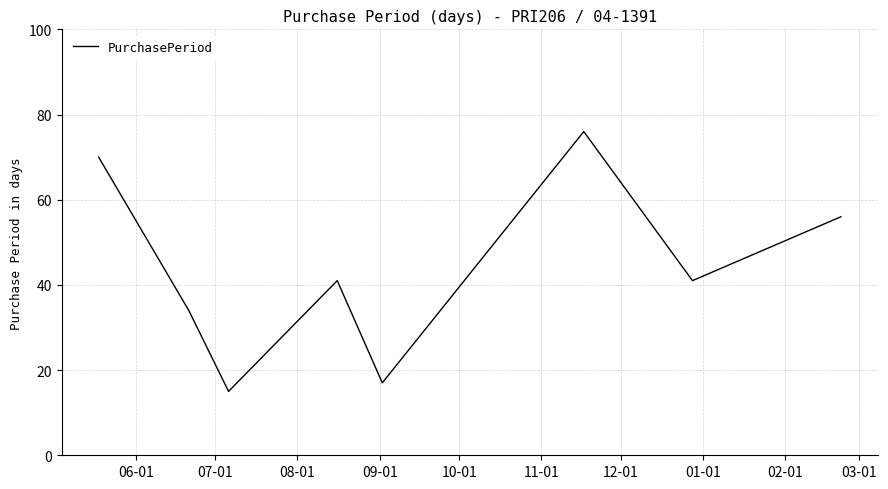

What is the difference between the maximum and second lowest values?

59